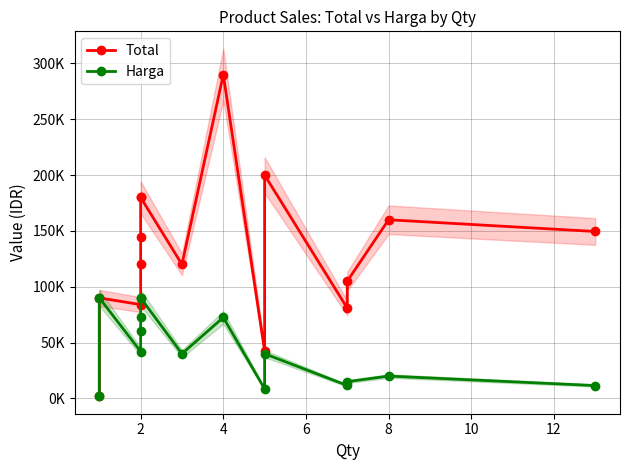

List the series in order of their overall mean, highest first.

Total, Harga